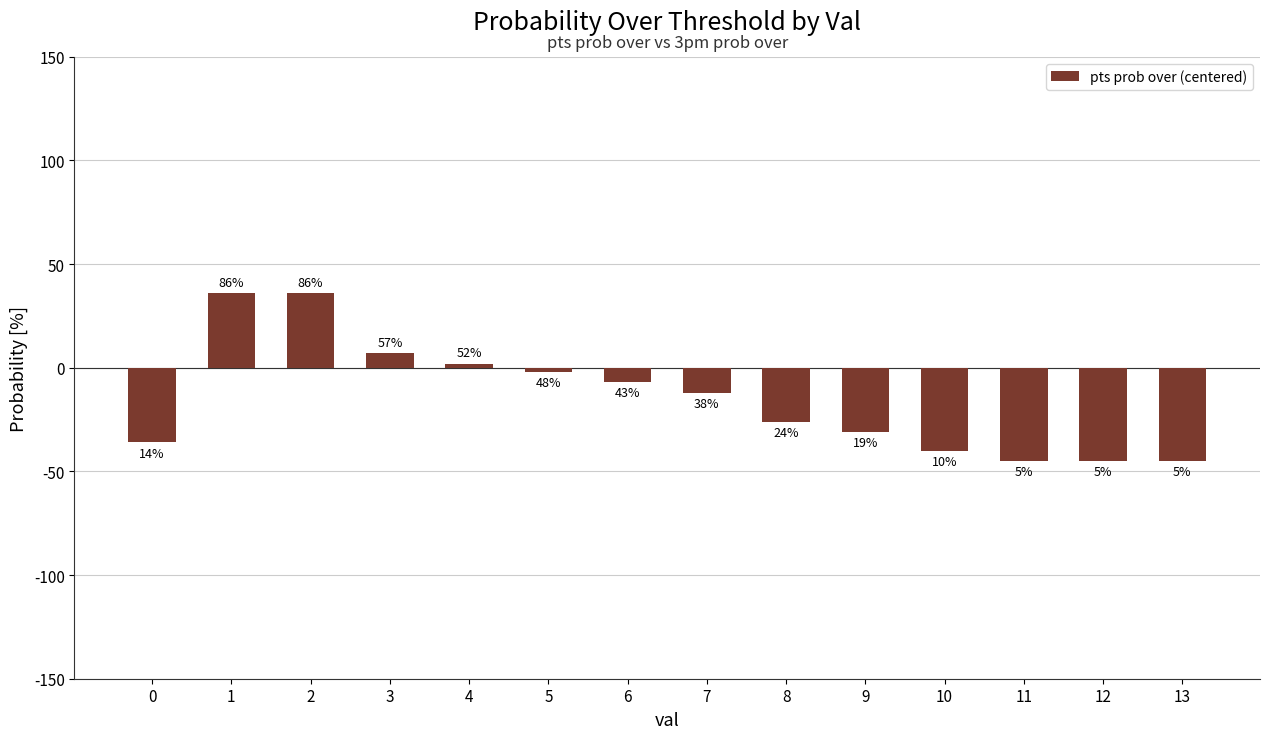

At which label is the value closest to -4?

5